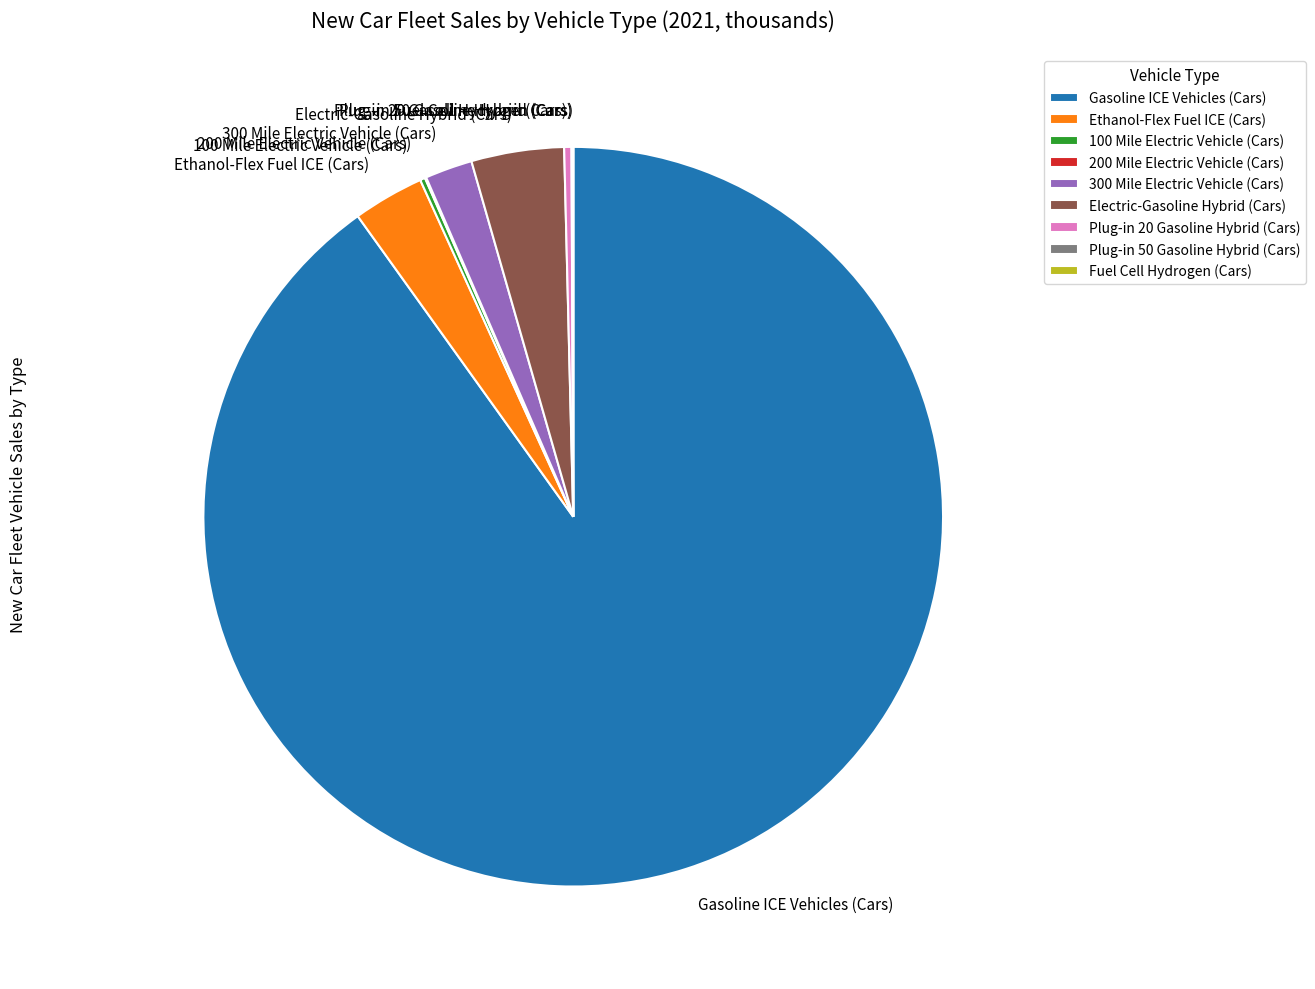

Is the sum of Plug-in 20 Gasoline Hybrid (Cars) and Ethanol-Flex Fuel ICE (Cars) greater than half?

No